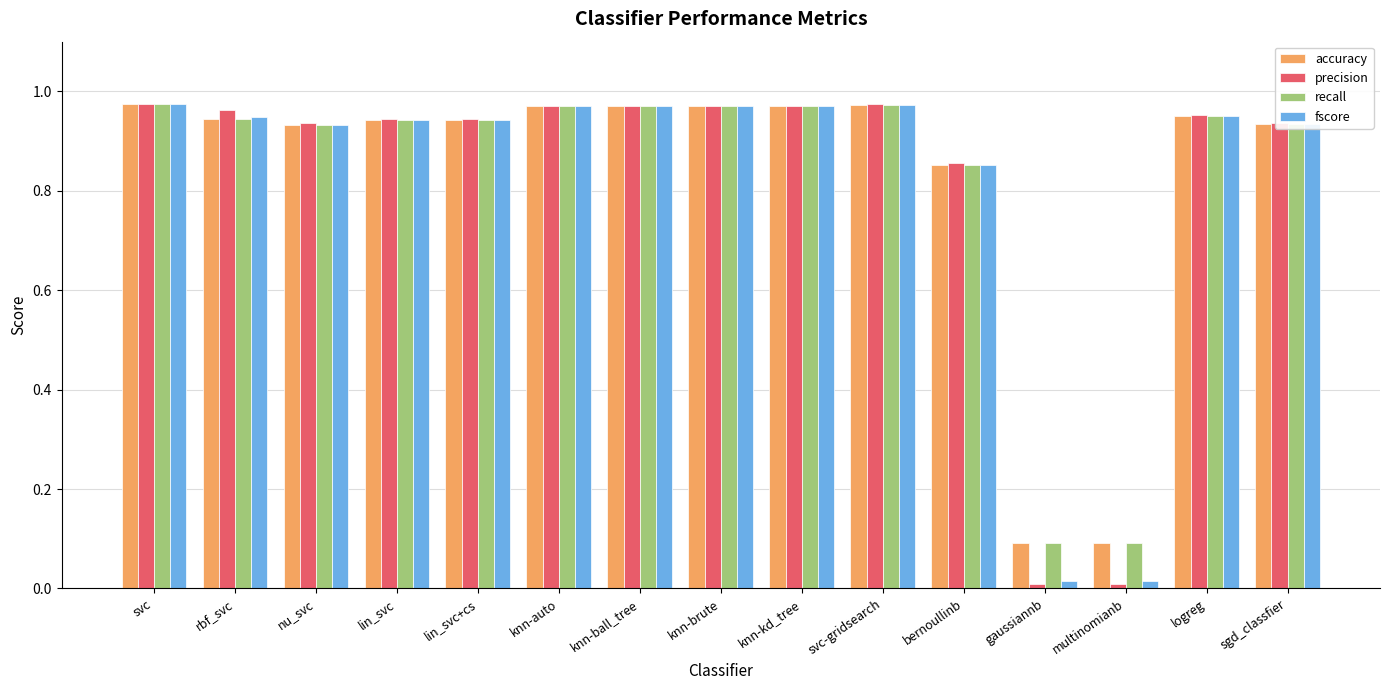

Which series has the largest range (max minus min)?

precision